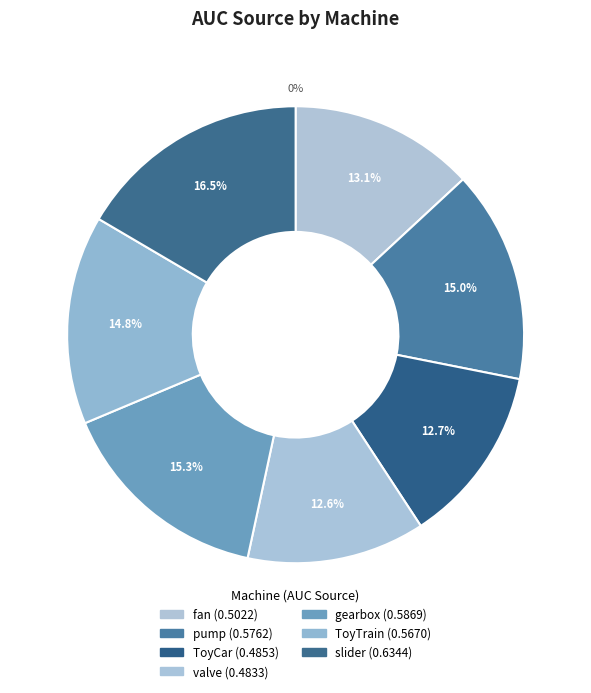

What is the largest slice in the pie chart?

slider